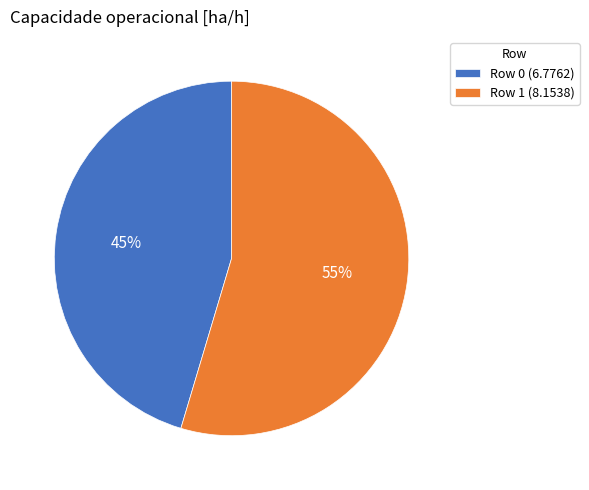

How many slices are in this pie chart?

2